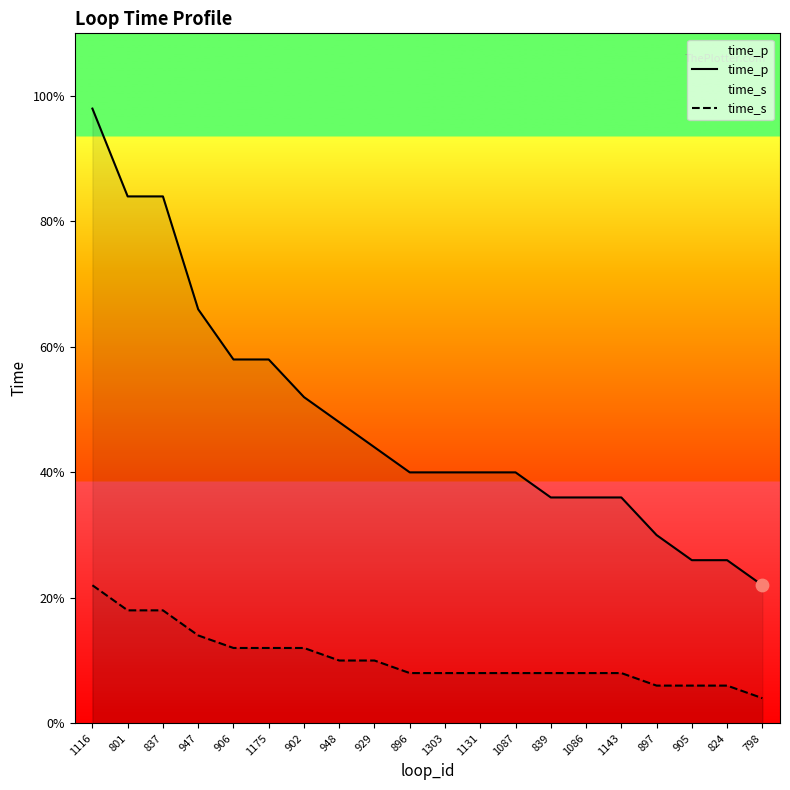

What is the total value across all series at 801?

0.5